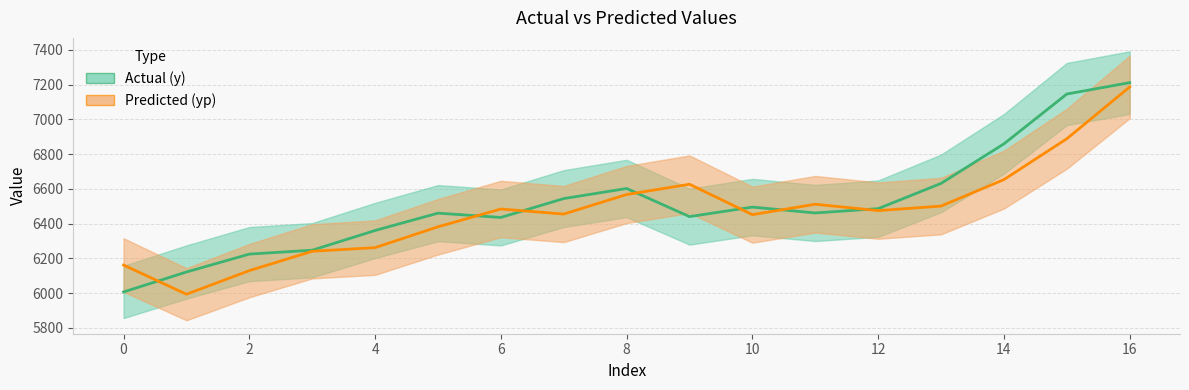

What is the average value of the Predicted (yp) series?

6469.1